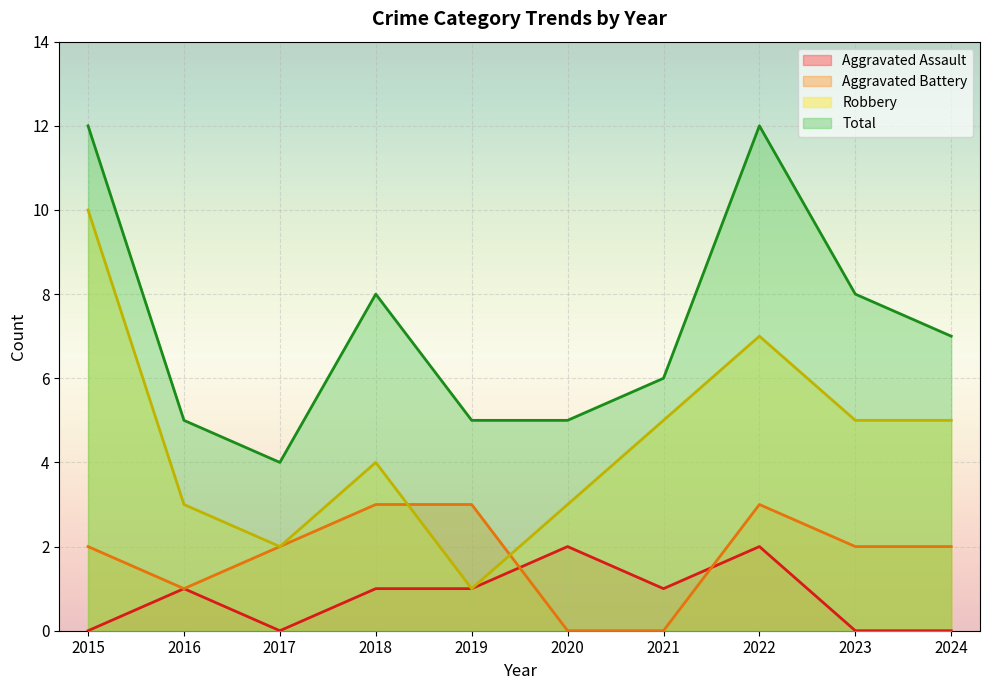

Does the chart display data point markers on the line(s)?

No